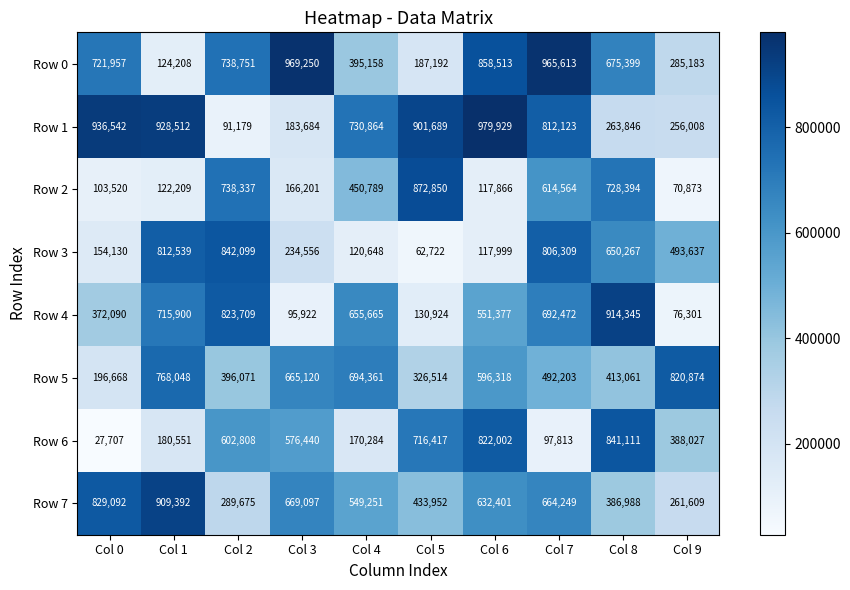

What is the lowest value of the Row 1 series?

91179